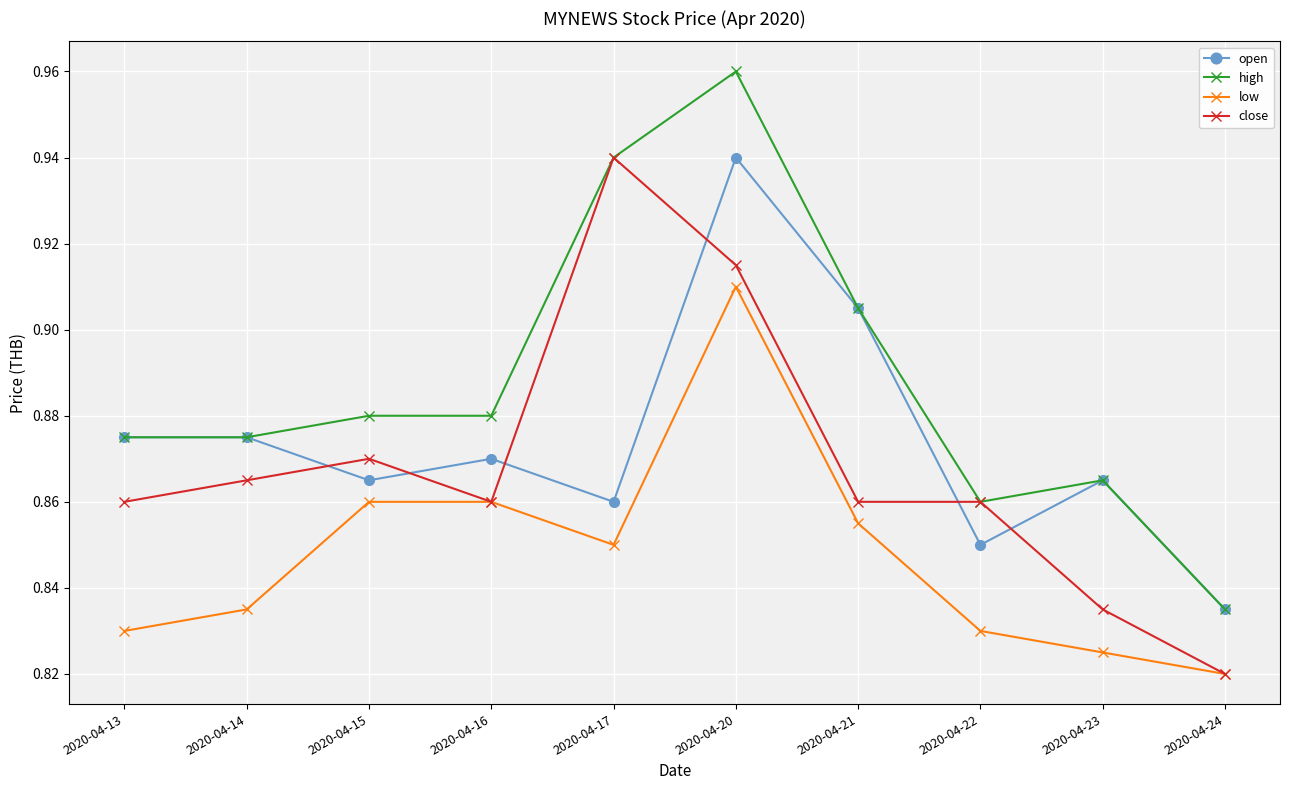

Where is close nearest to the value 0?

2020-04-24